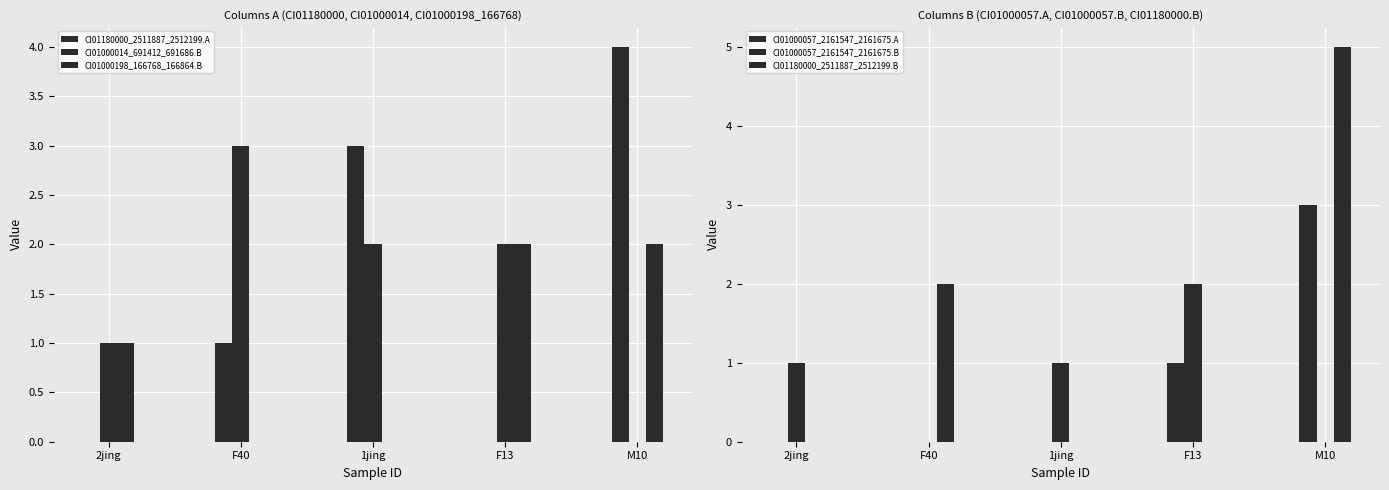

What position from the right is F13?

2